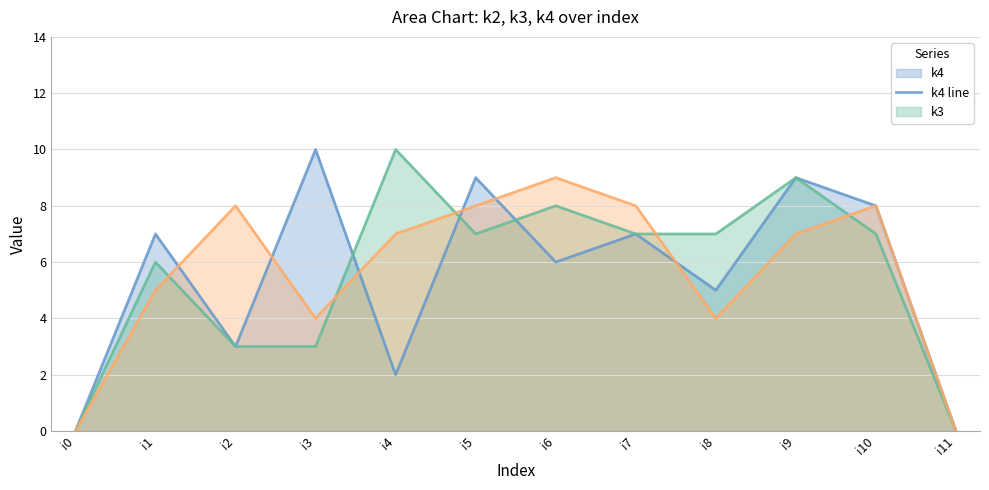

Rank the series by their maximum value, from lowest to highest.

k2 line, k4 line, k3 line